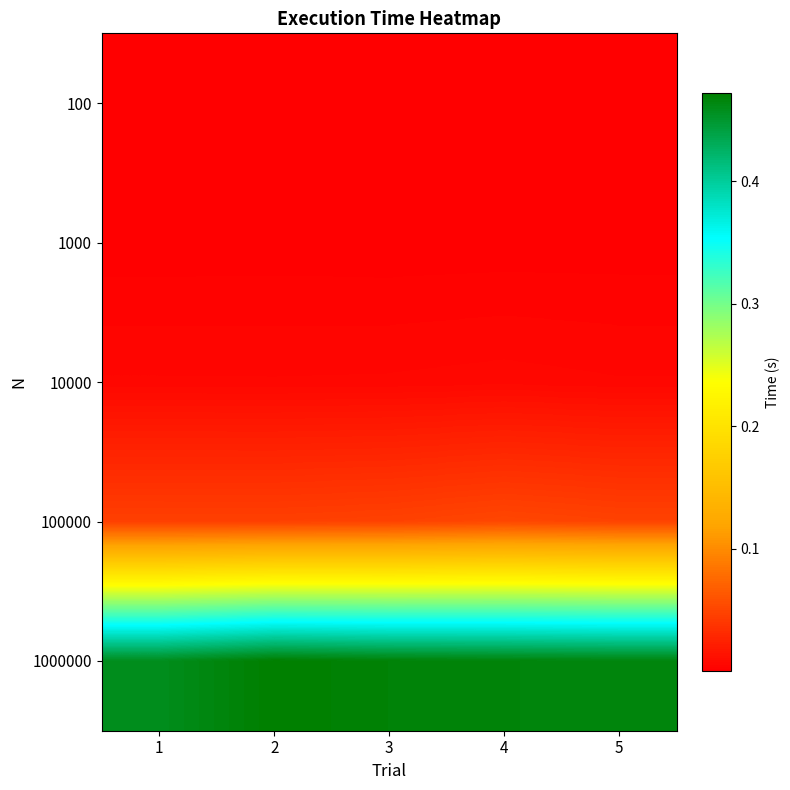

How many data points does each series have?

5